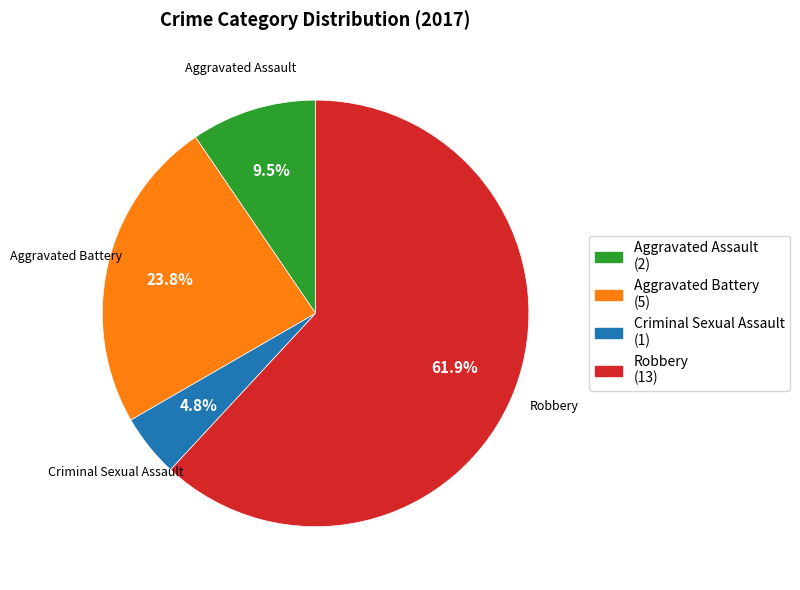

Rank the categories by value from highest to lowest.

Robbery, Aggravated Battery, Aggravated Assault, Criminal Sexual Assault